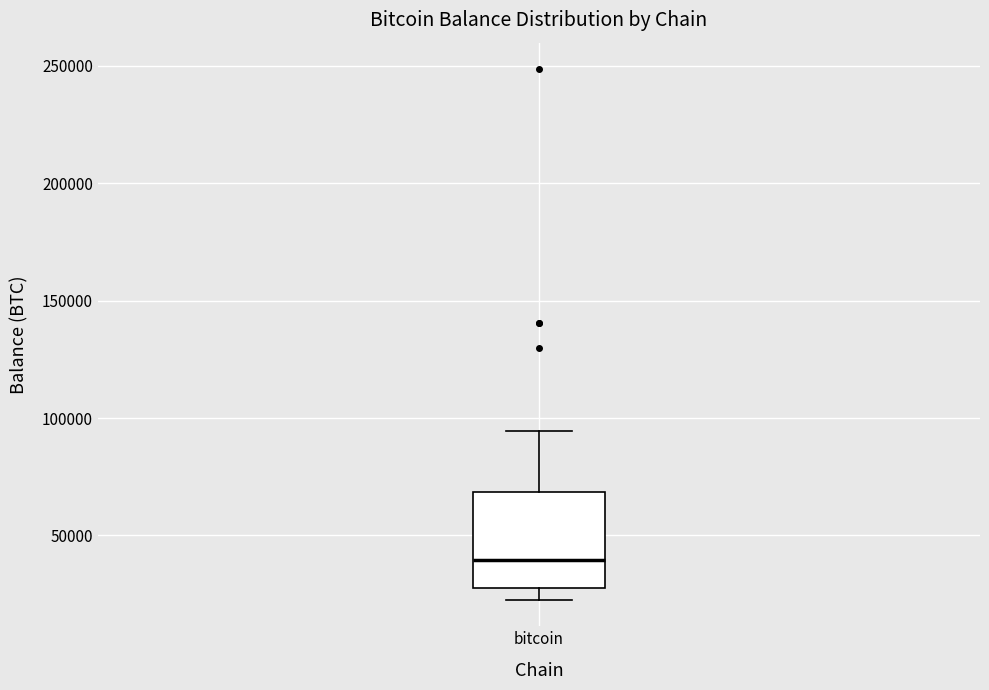

Read this box plot against the y-axis: the position of the median line, the range covered by the box, and the ends of both whiskers. The values are not printed on the chart, so give them approximately, as read against the axis.

median 40000, box 25000 to 70000, whiskers 25000 (just below the box's lower edge) to 95000